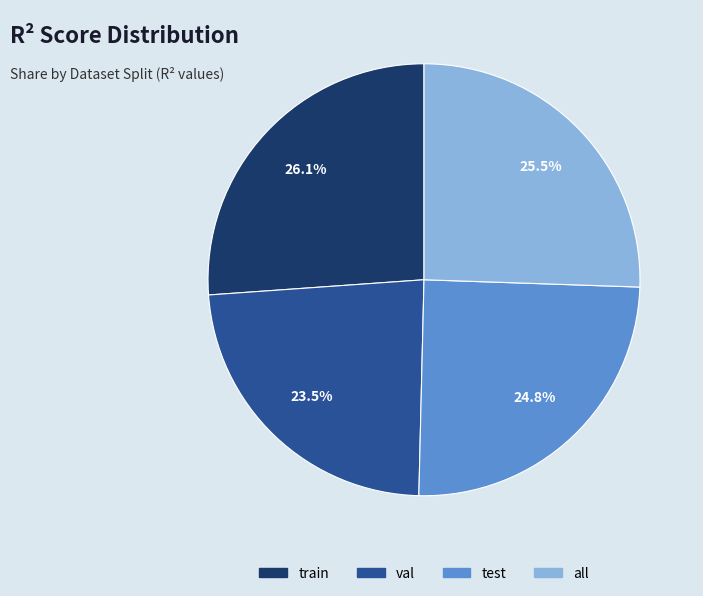

Combined, do all and train account for over 50%?

Yes